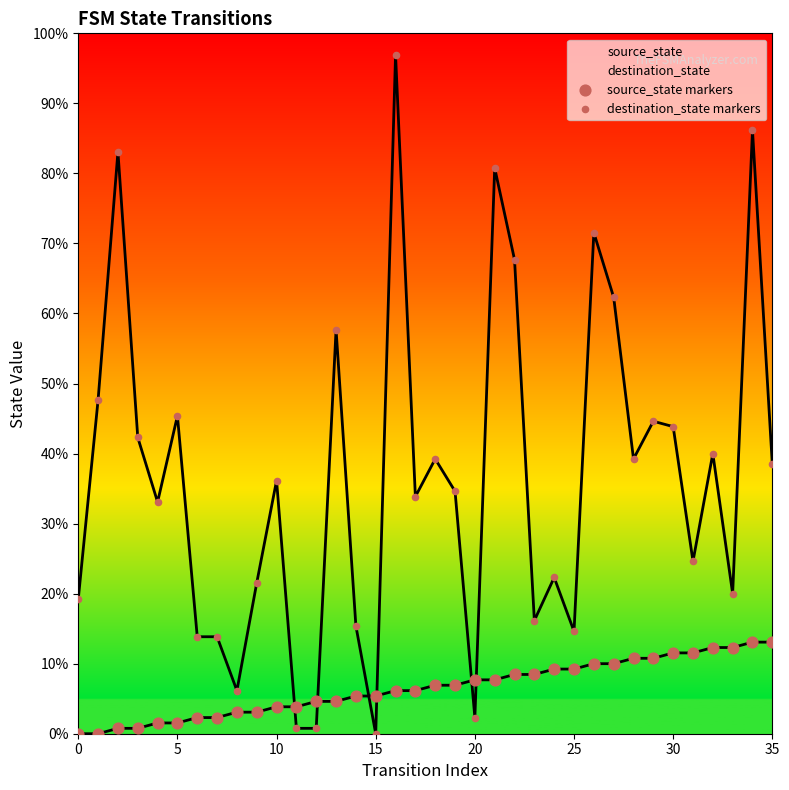

Which series has the largest total across all categories?

destination_state markers